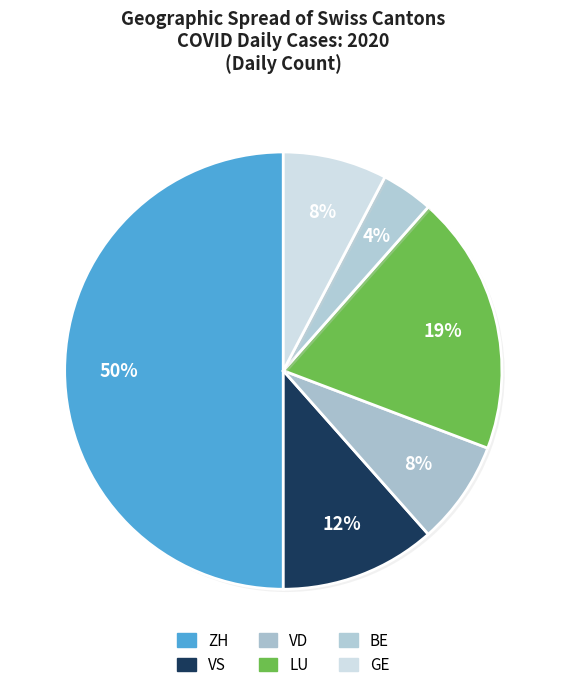

How many segments does this pie chart have?

6